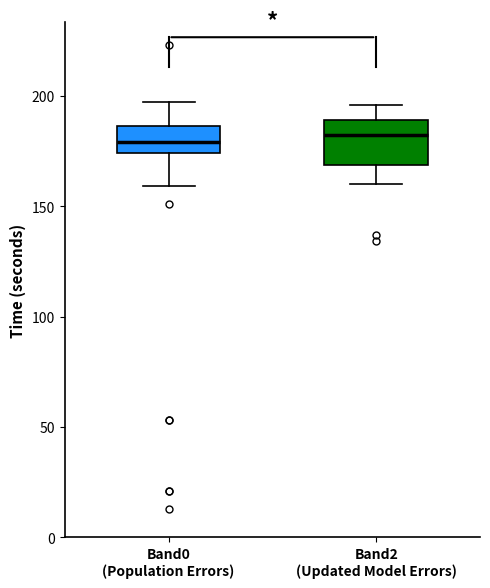

Reading left to right, transcribe this box plot: for each box, give where its median line is, the range the box spans, and where its two whiskers end, as read against the y-axis. The values are not printed on the chart, so give them approximately, as read against the axis.

Band0 (Population Errors): median 180, box 175 to 185, whiskers 160 to 195
Band2 (Updated Model Errors): median 180, box 170 to 190, whiskers 160 to 195